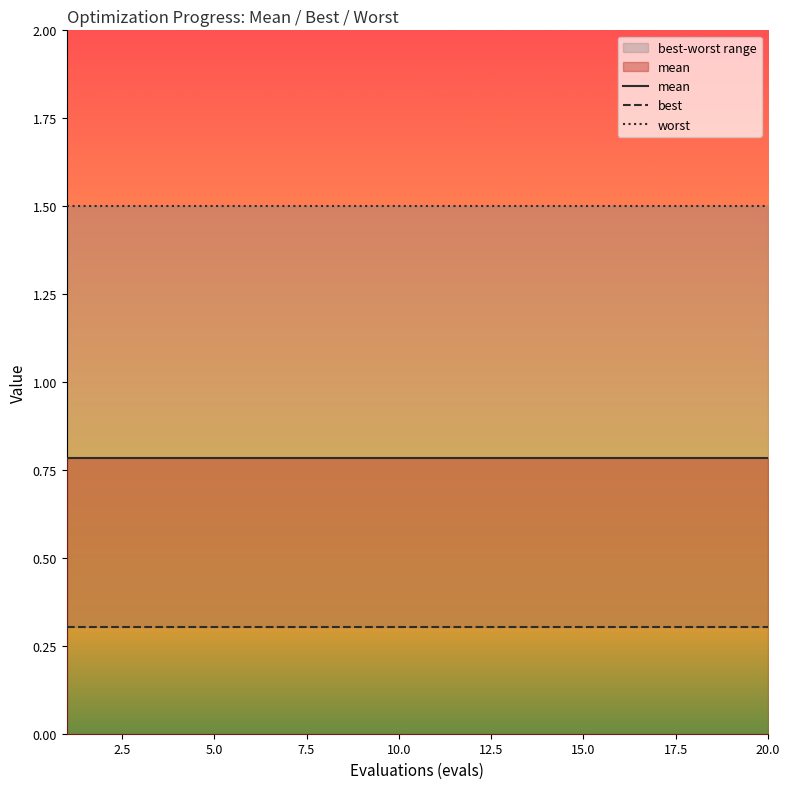

Read the best value at 5.0.

0.3